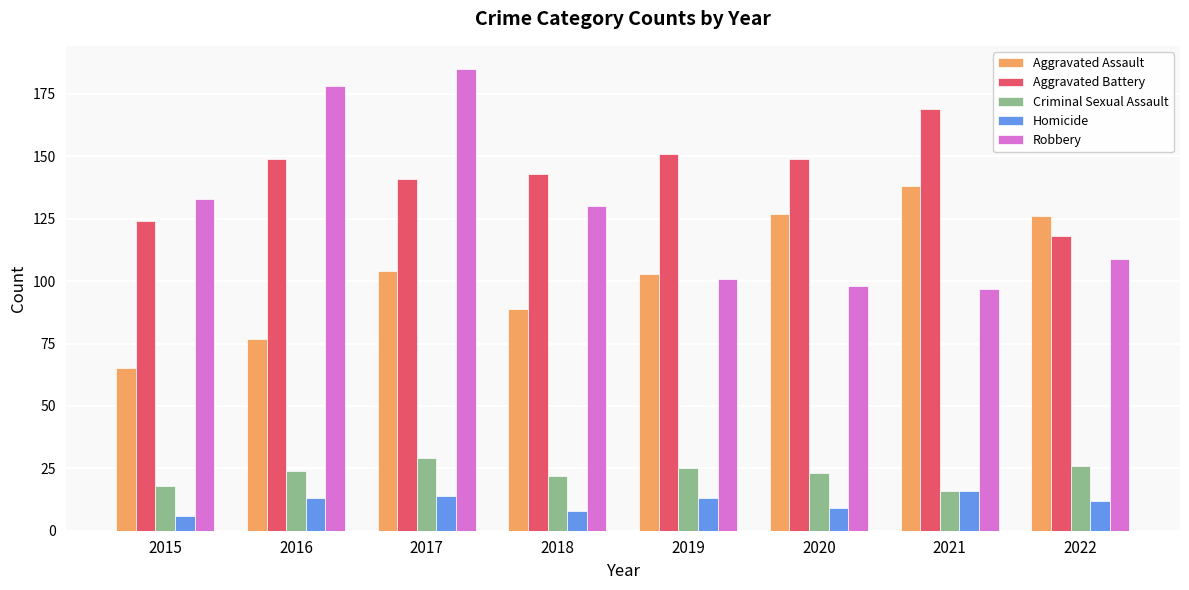

Count the number of categories in the chart.

8